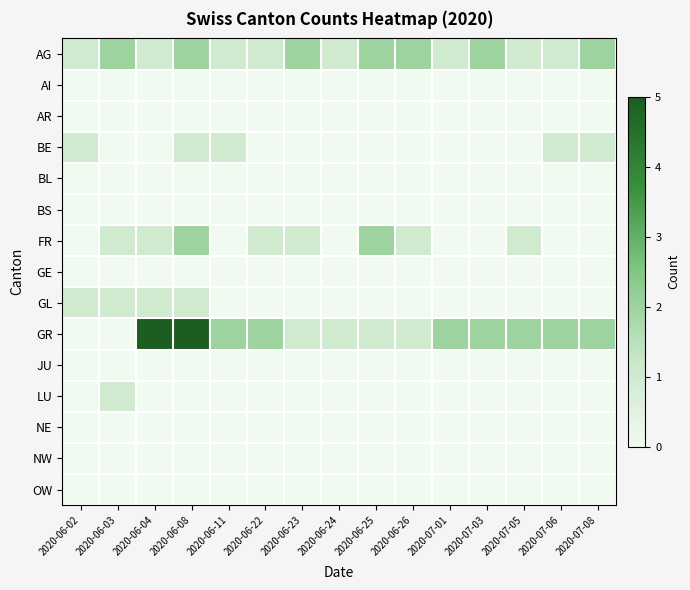

At 2020-07-06, list the series in order from largest to smallest.

GR, AG, BE, AI, AR, BL, BS, FR, GE, GL, JU, LU, NE, NW, OW